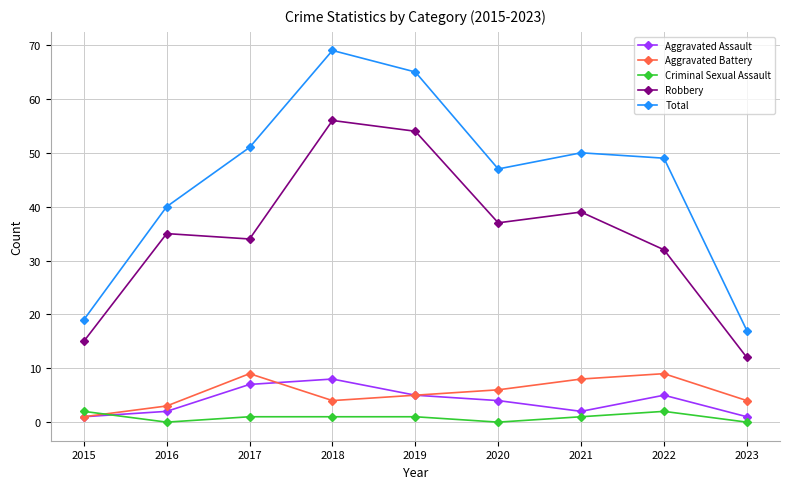

Does the chart have visible grid lines?

Yes